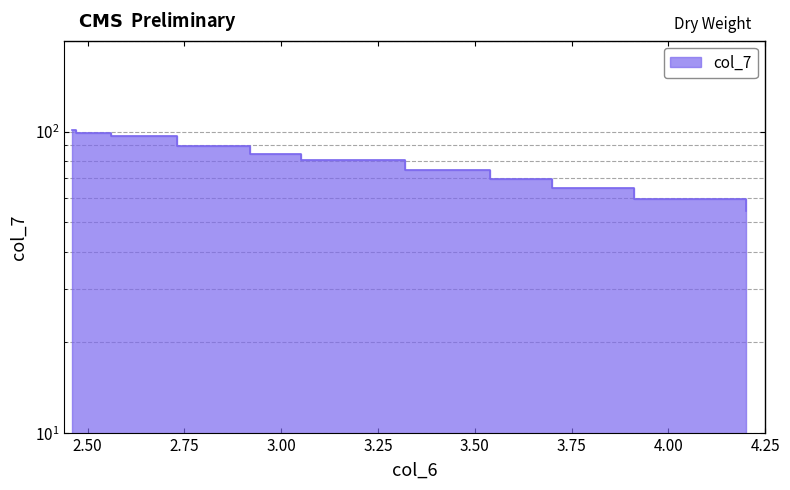

Is it true that the value at 3.91 is 23.9?

False